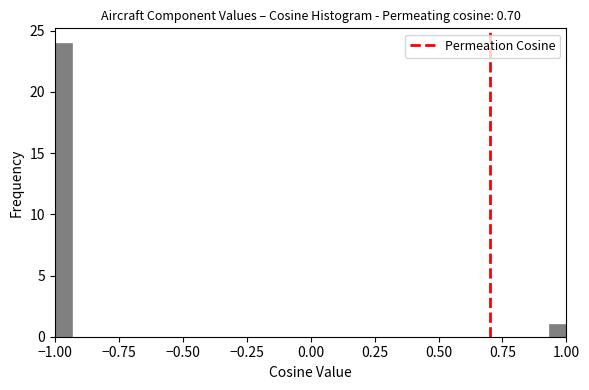

Read against the x-axis, roughly where is the centre of the tallest bar?

-0.95